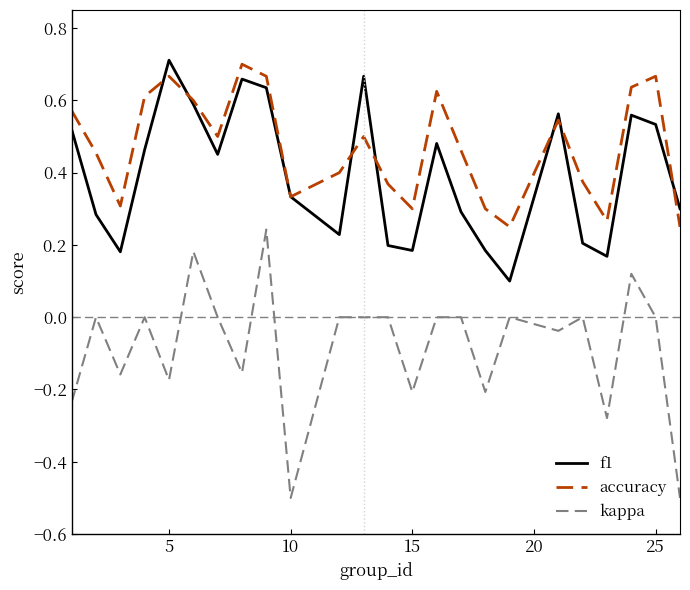

Which series has the largest range (max minus min)?

kappa